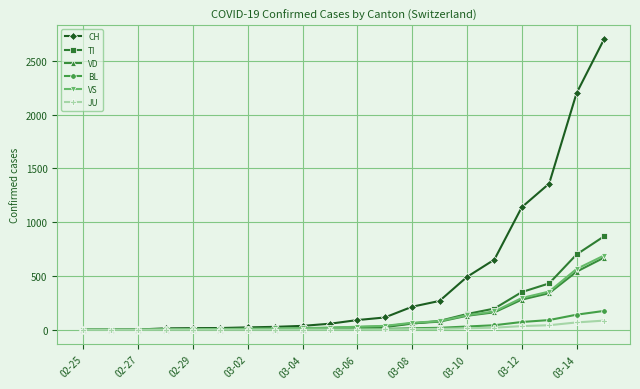

What is the greatest value displayed?

2700